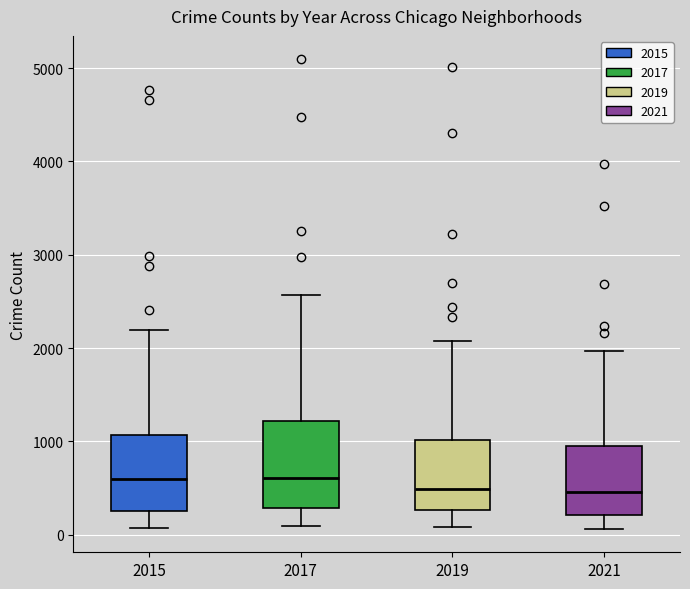

Reading left to right, transcribe this box plot: for each box, give where its median line is, the range the box spans, and where its two whiskers end, as read against the y-axis. The values are not printed on the chart, so give them approximately, as read against the axis.

2015: median 600, box 300 to 1100, whiskers 100 to 2200
2017: median 600, box 300 to 1200, whiskers 100 to 2600
2019: median 500, box 300 to 1000, whiskers 100 to 2100
2021: median 500, box 200 to 1000, whiskers 100 to 2000